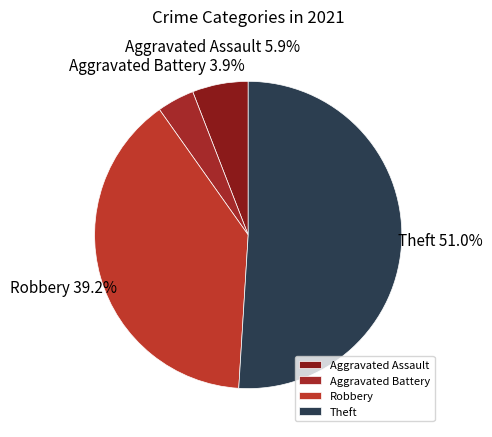

The Theft slice represents 51% of the pie. True or false?

True